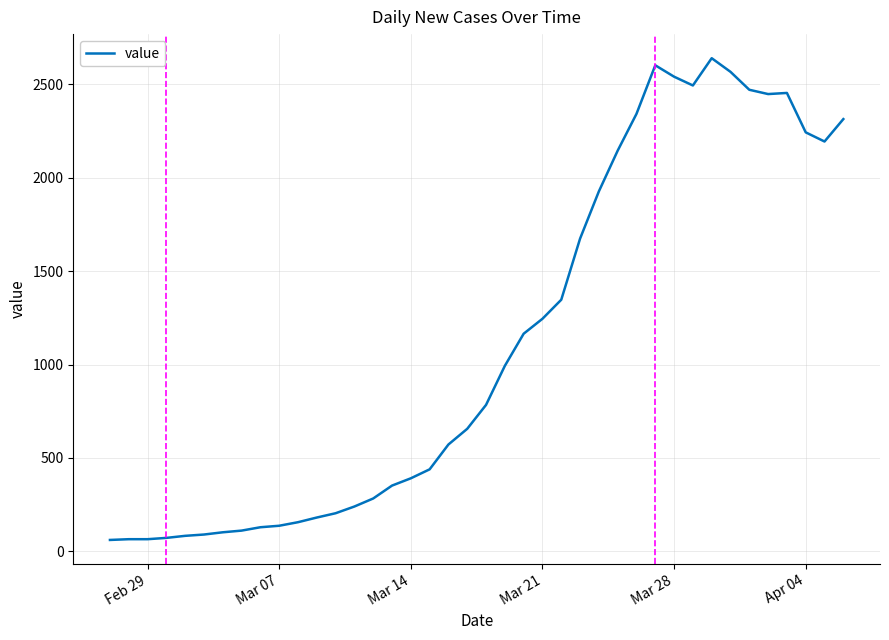

What is the difference between the maximum and minimum values?

2579